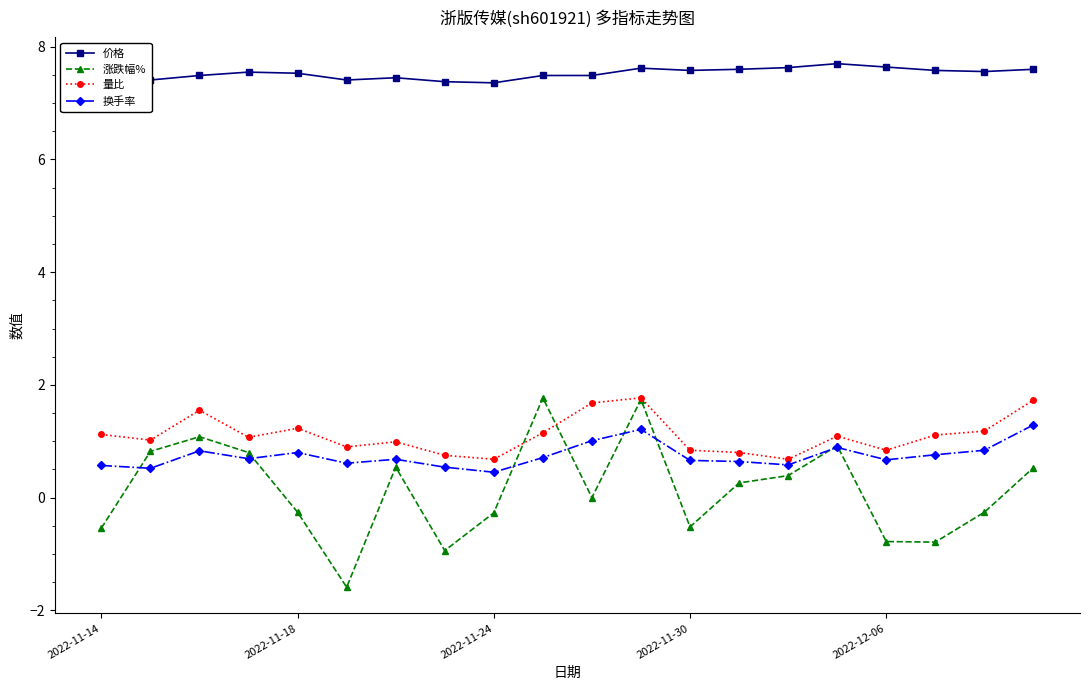

True or false: 换手率 has more than 2 interior local peaks.

True